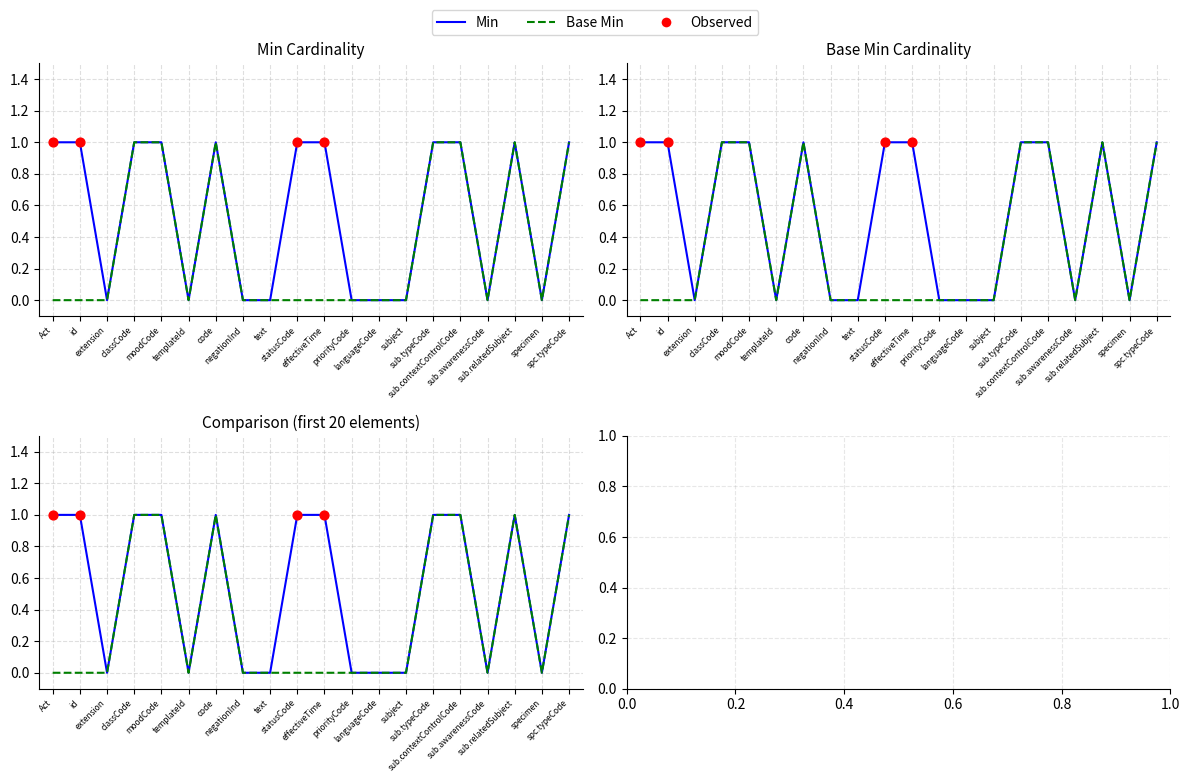

Which series contains the lowest Y value?

Min